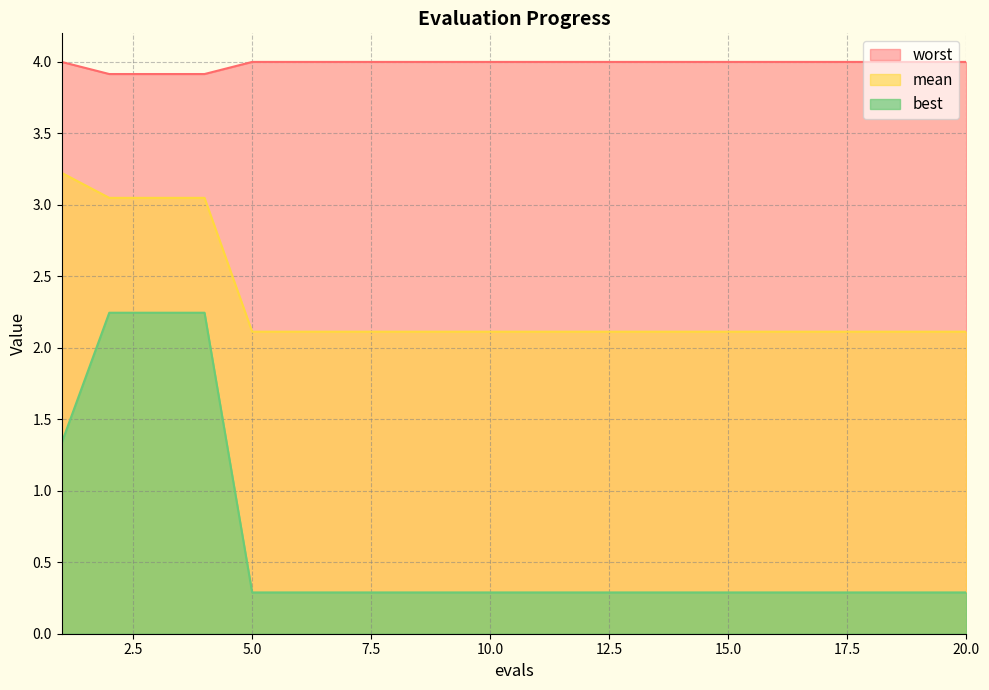

How many lines are shown in the chart?

3